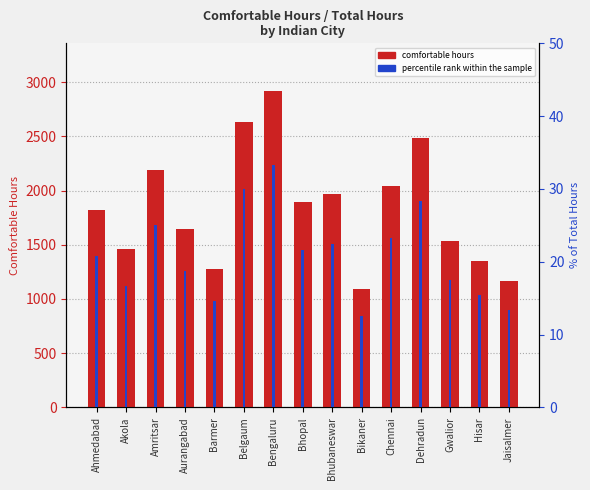

The value of percentile rank within the sample at Bikaner is 12.5. True or false?

True